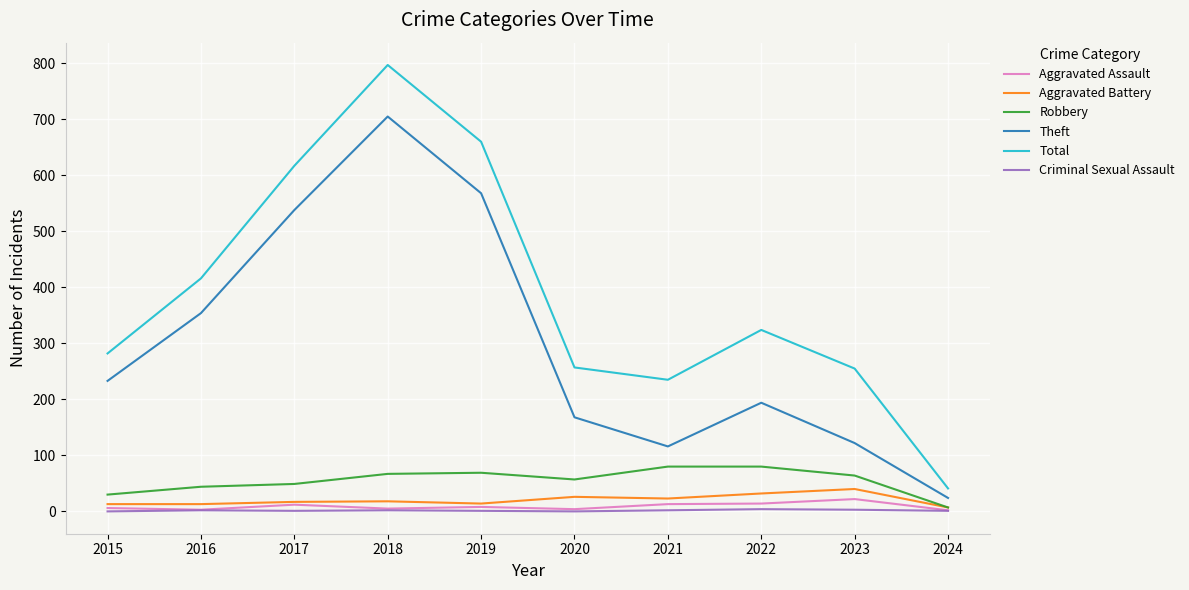

What is the total value across all series at 2021?

469